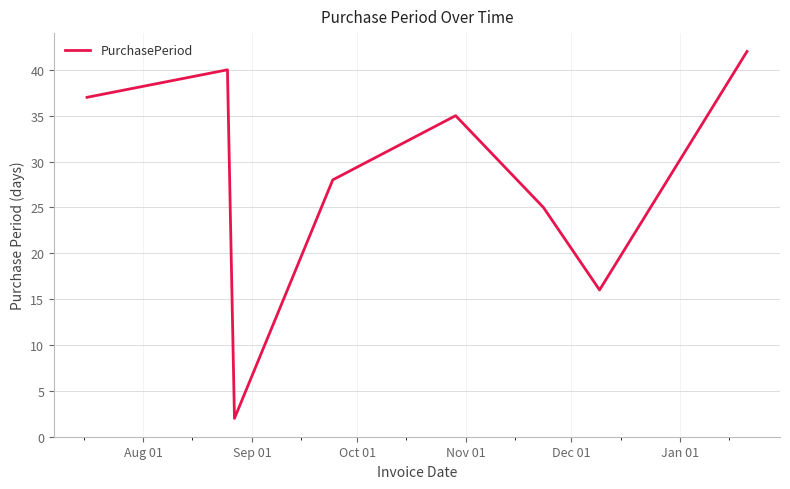

True or false: the data has more than 2 interior local peaks.

False